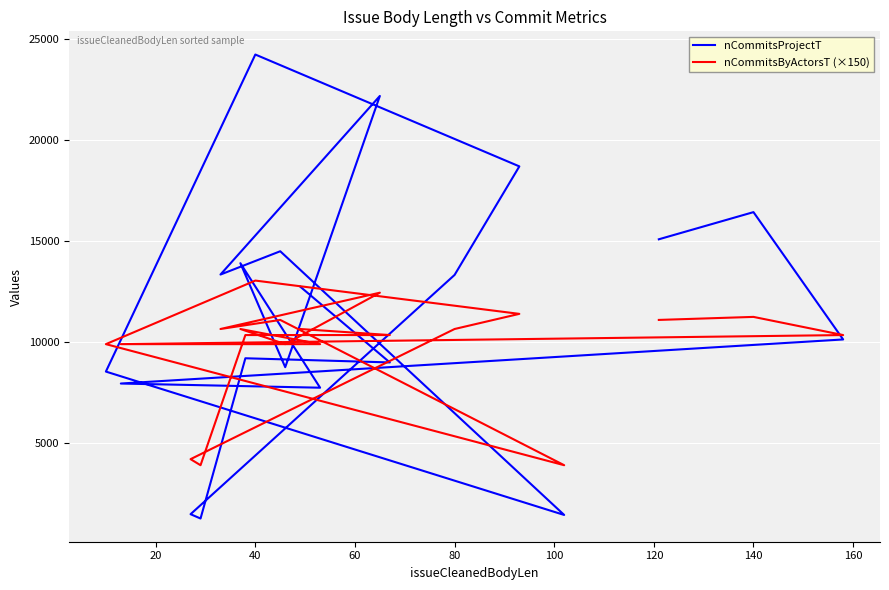

What are all the series names shown in the legend?

nCommitsProjectT, nCommitsByActorsT (×150)